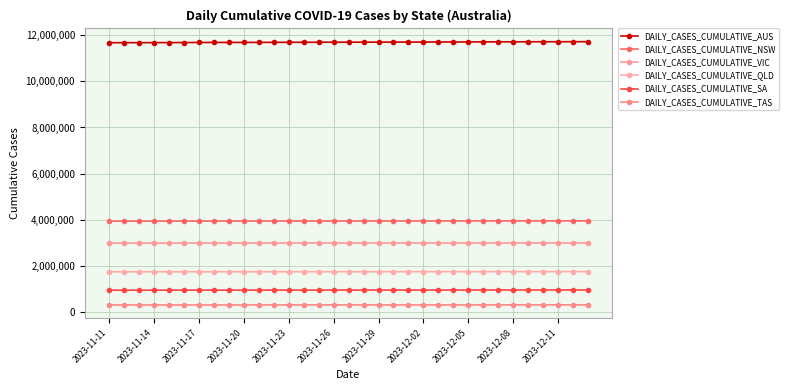

How many lines are shown in the chart?

6